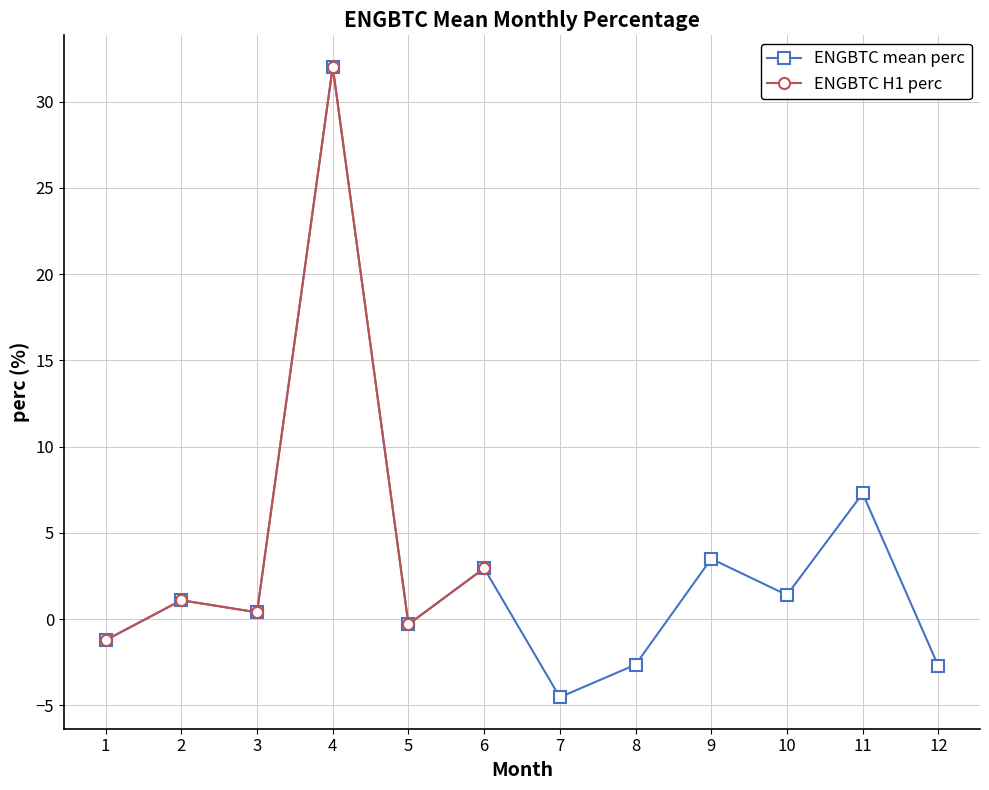

What is the value of the ENGBTC mean perc point at the 1st from the left?

-1.2